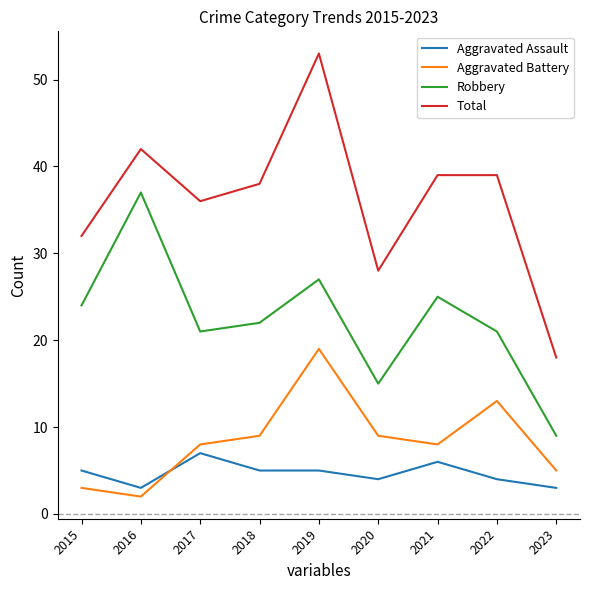

Which series has the largest total across all categories?

Total